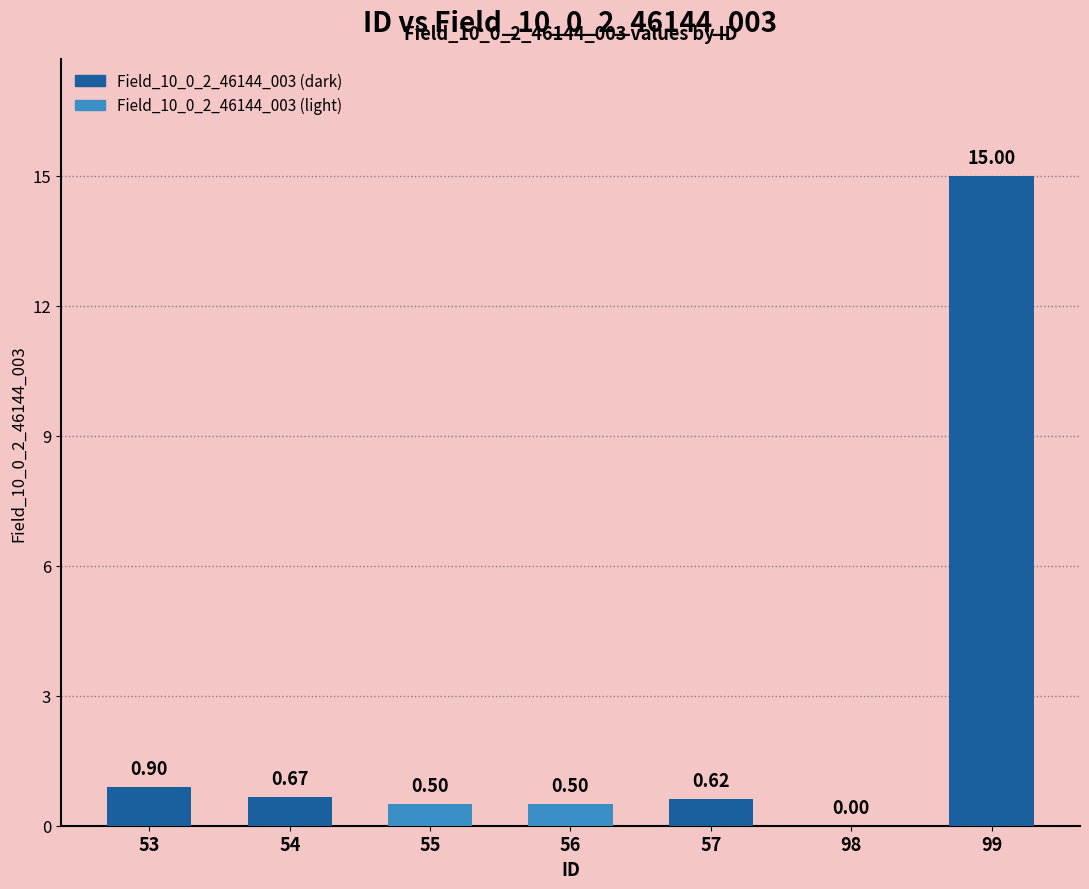

What is the greatest value displayed?

15.0